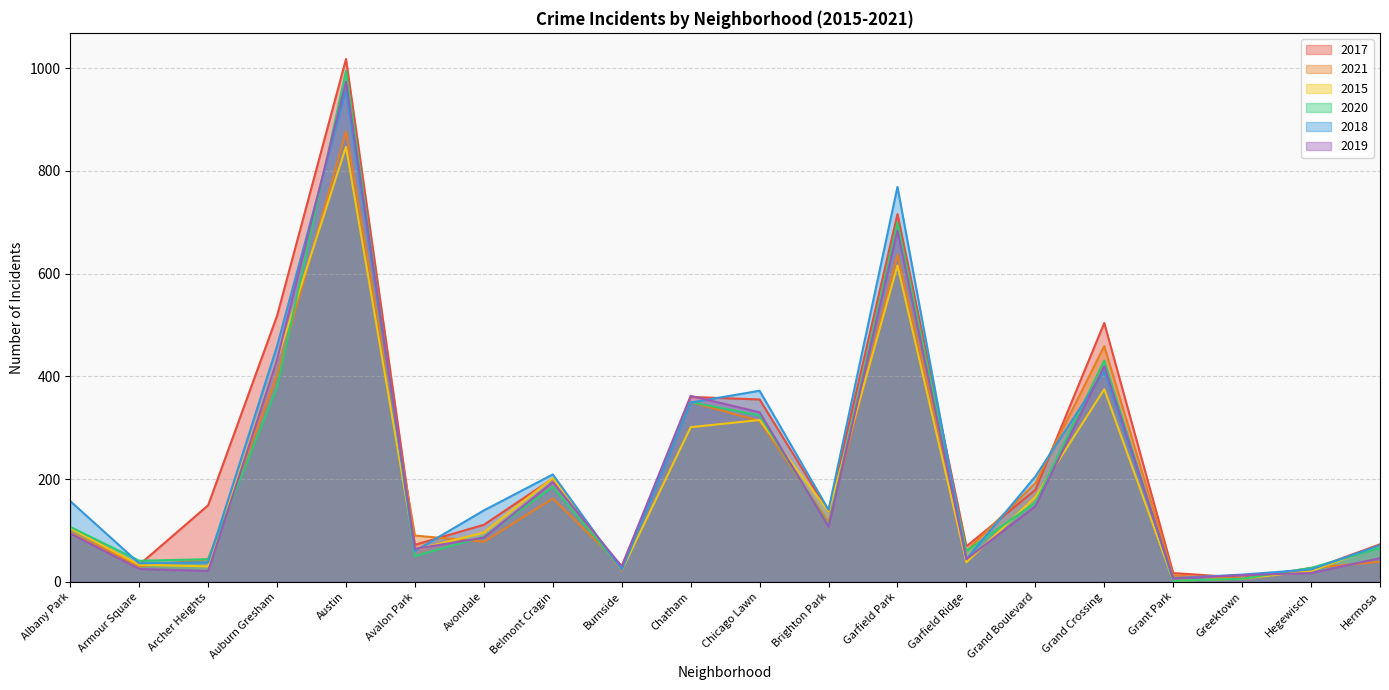

What is the minimum value for 2020?

2